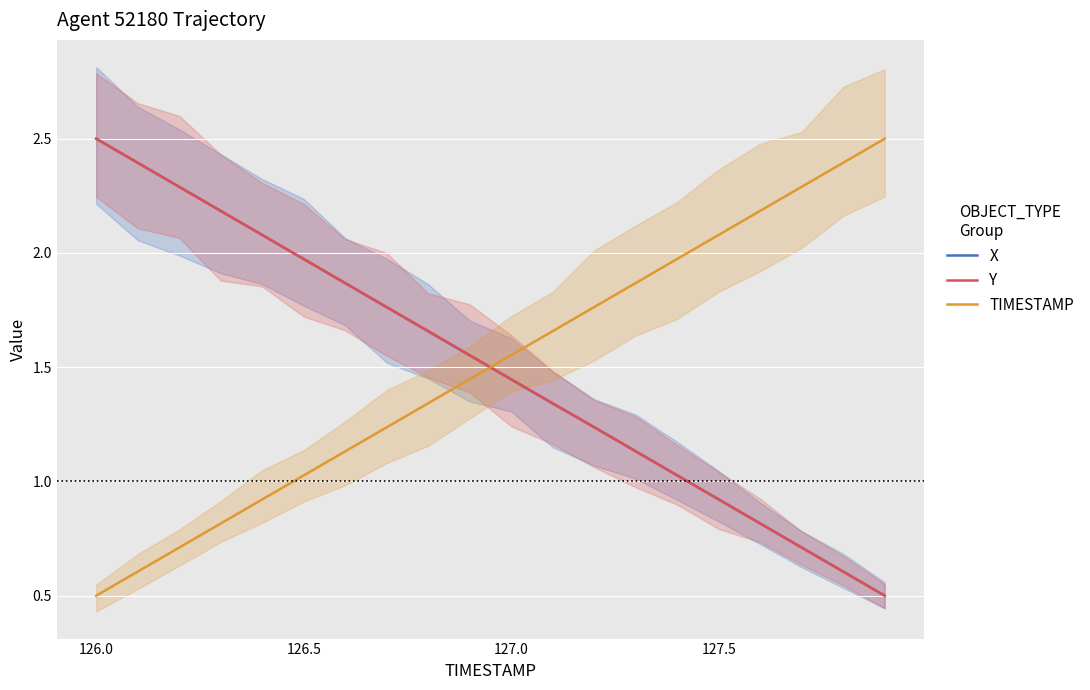

Is it true that Y equals 0.9 at 127.5?

True